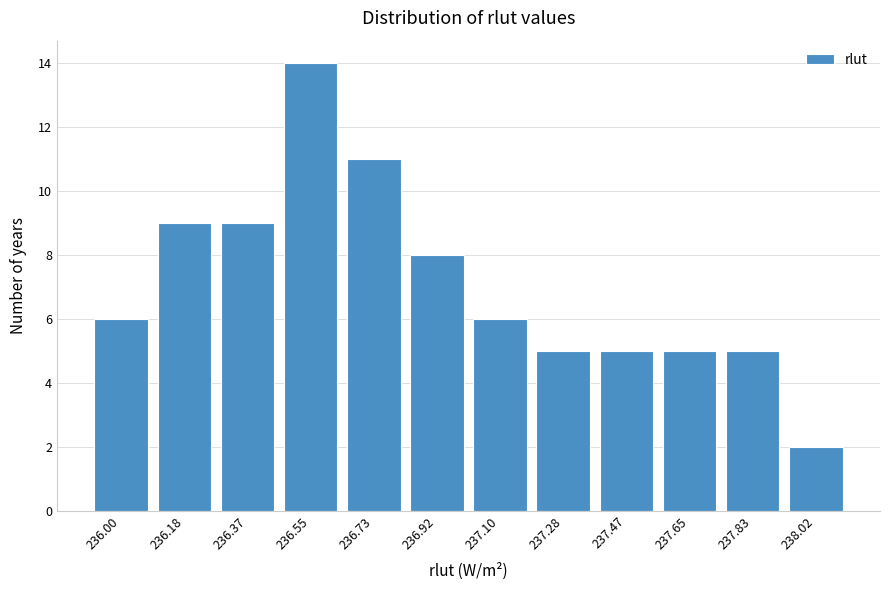

Reading right to left, transcribe all the data shown in this chart.

2	5	5	5	5	6	8	11	14	9	9	6